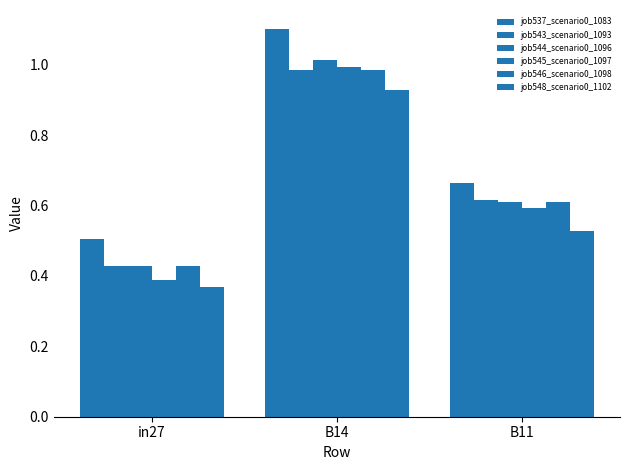

Count the number of data series in this chart.

6